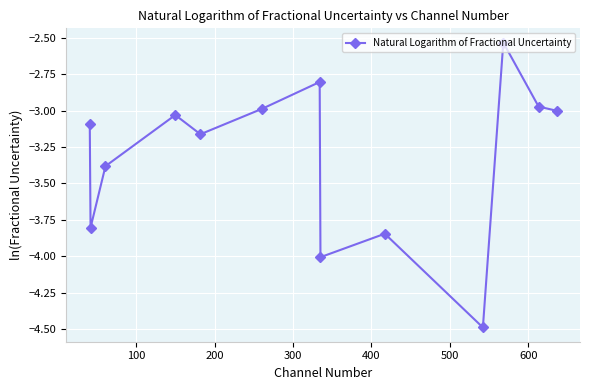

What is the minimum value shown in the chart?

-4.5